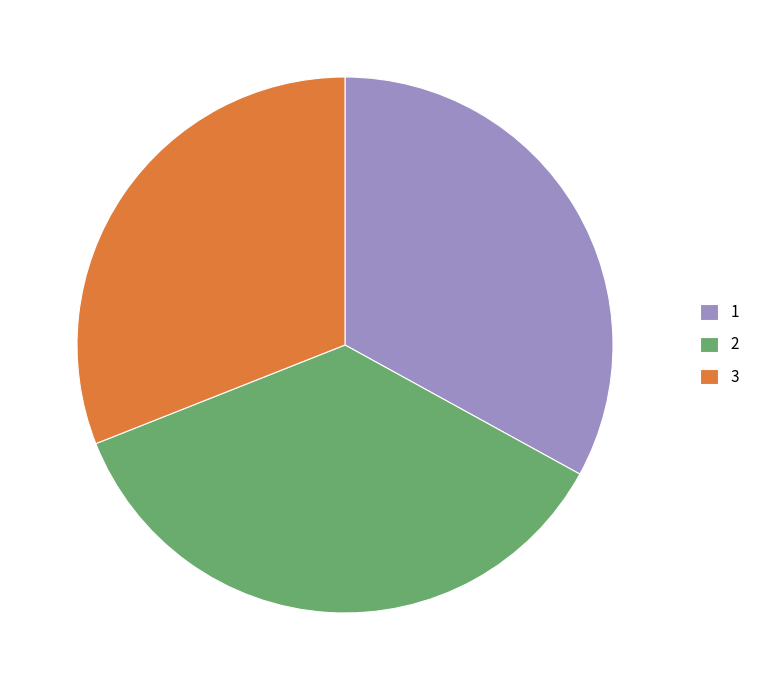

Combined, do 2 and 1 account for over 50%?

Yes